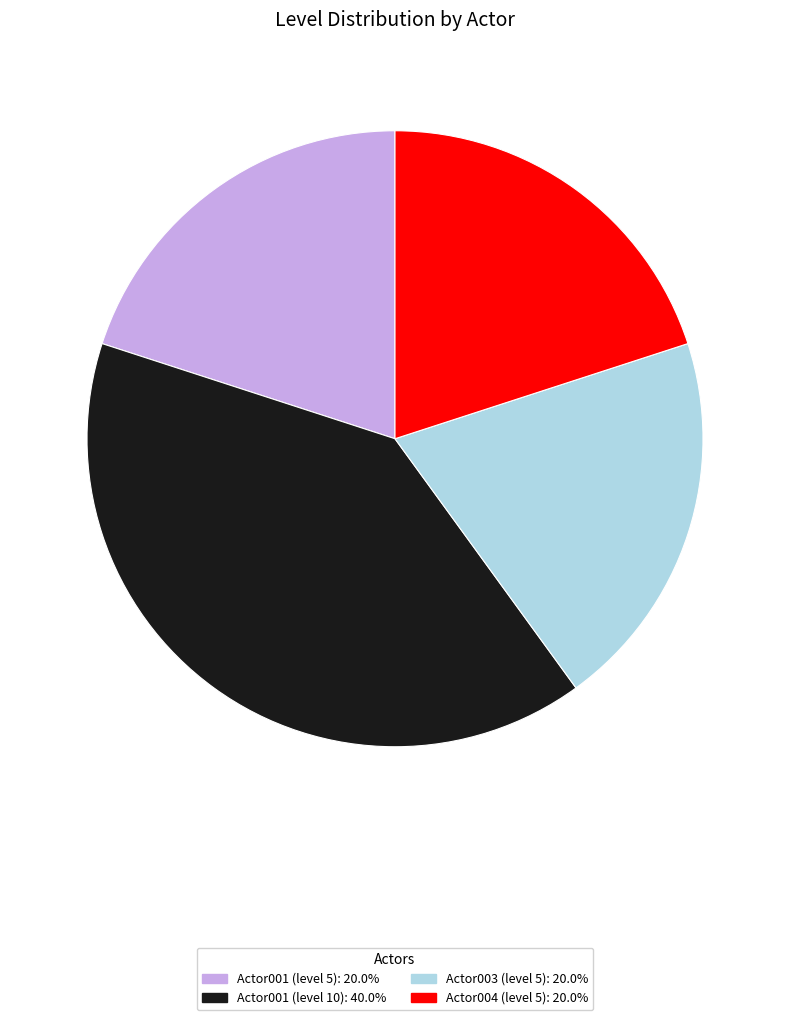

Which has a higher value, Actor004 (level 5) or Actor001 (level 10)?

Actor001 (level 10)